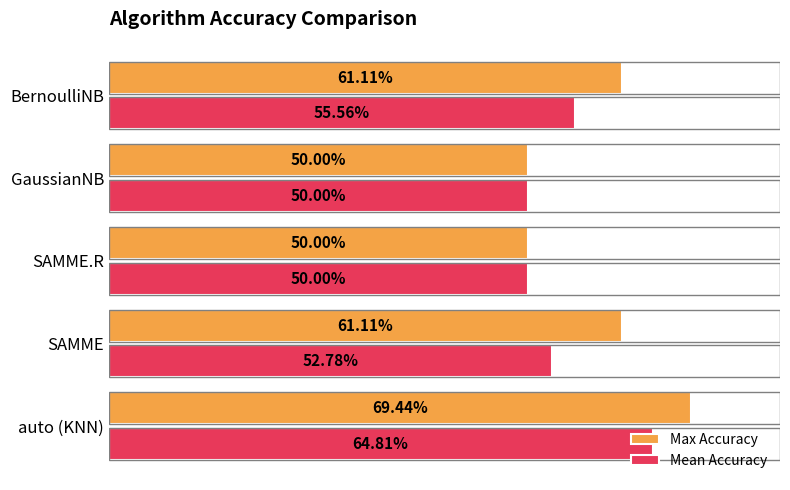

What are all the series names shown in the legend?

Max Accuracy, Mean Accuracy